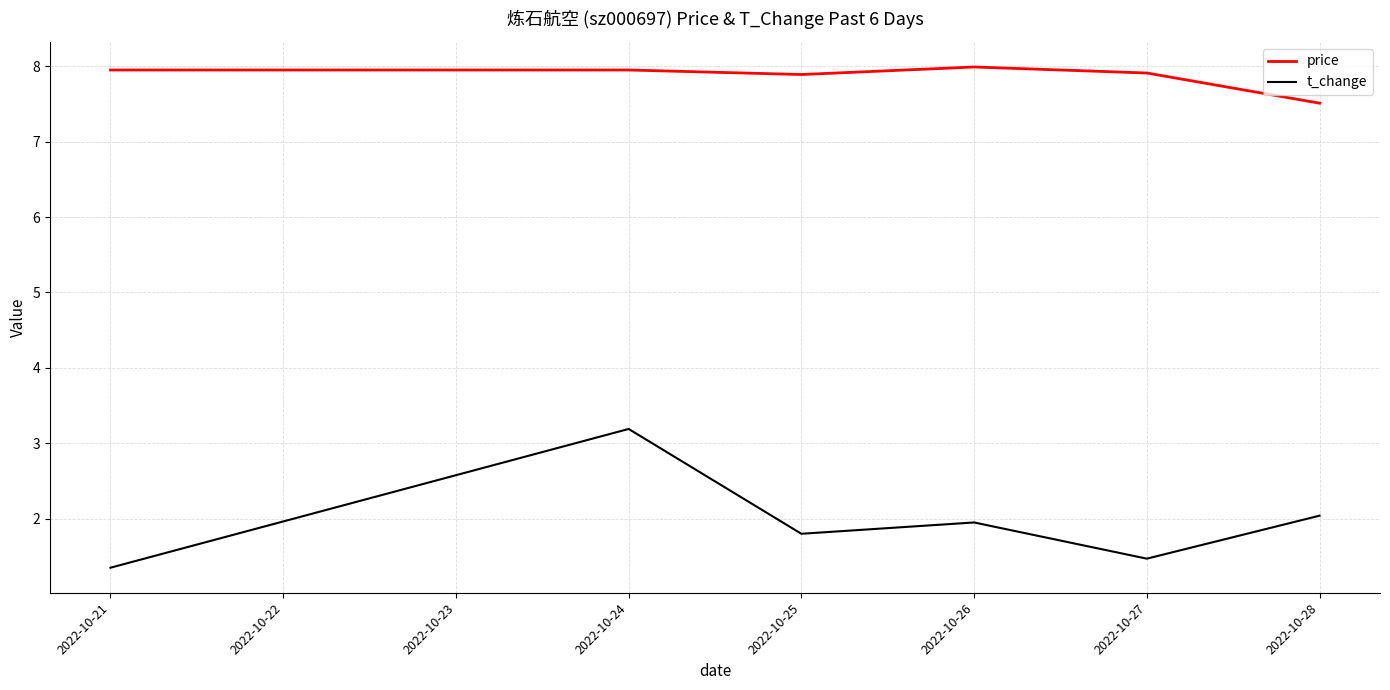

List the labels in order of t_change value, largest first.

2022-10-24, 2022-10-28, 2022-10-26, 2022-10-25, 2022-10-27, 2022-10-21